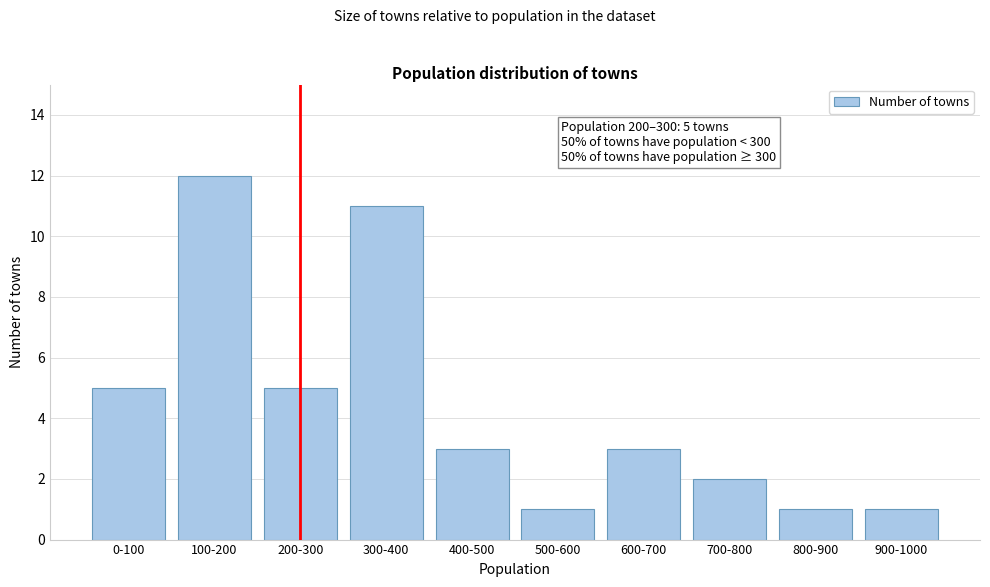

Reading left to right, list all the values displayed in this chart.

5	12	5	11	3	1	3	2	1	1